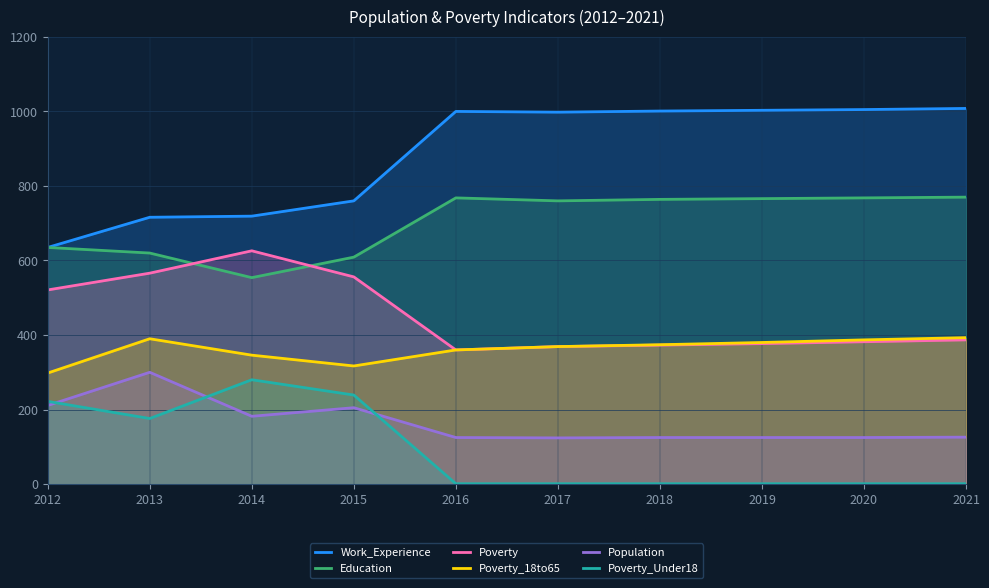

Reading left to right, what are all the values shown in this chart?

Work_Experience: 635	716	719	760	1000	998	1001	1003	1005	1008
Education: 635	620	554	609	768	760	764	766	768	770
Poverty: 521	566	626	556	360	369	373	377	382	387
Poverty_18to65: 298	390	346	317	360	369	374	380	387	393
Population: 211	300	182	205	125	124	125	125	125	126
Poverty_Under18: 222	176	280	239	1	1	1	1	1	1